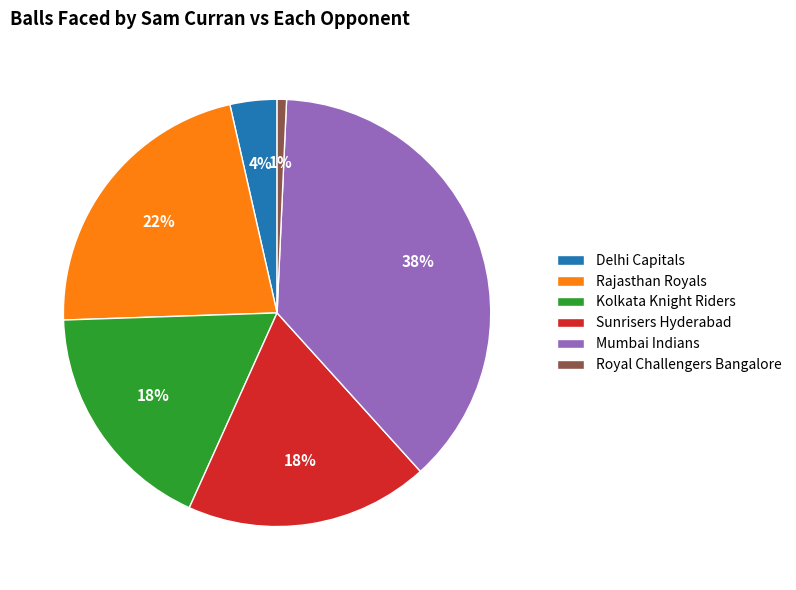

Is the sum of Delhi Capitals and Royal Challengers Bangalore greater than half?

No